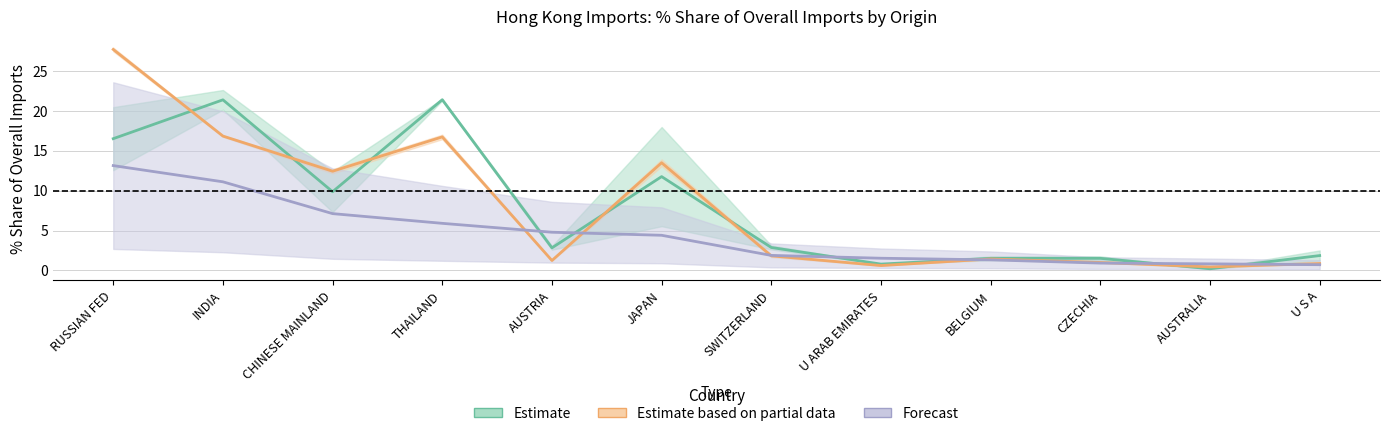

Is this an area chart (filled region under the line)?

No